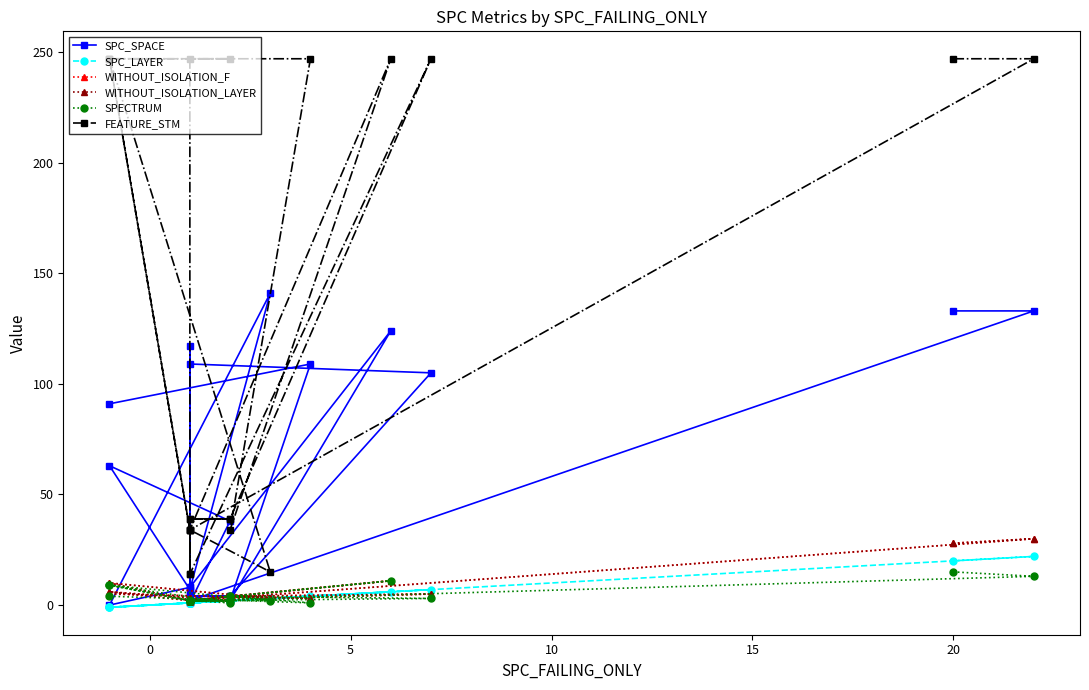

Between 0 and 10, which series saw the biggest shift?

FEATURE_STM